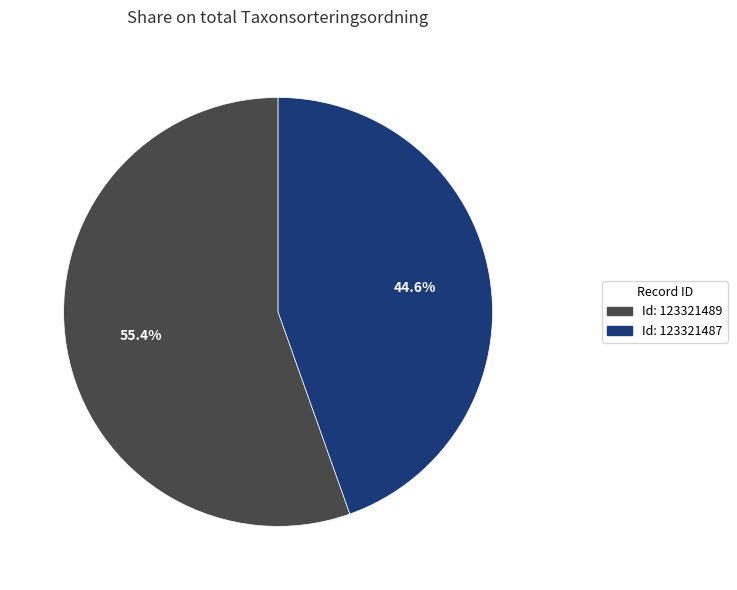

Is there a majority slice in this chart?

Yes